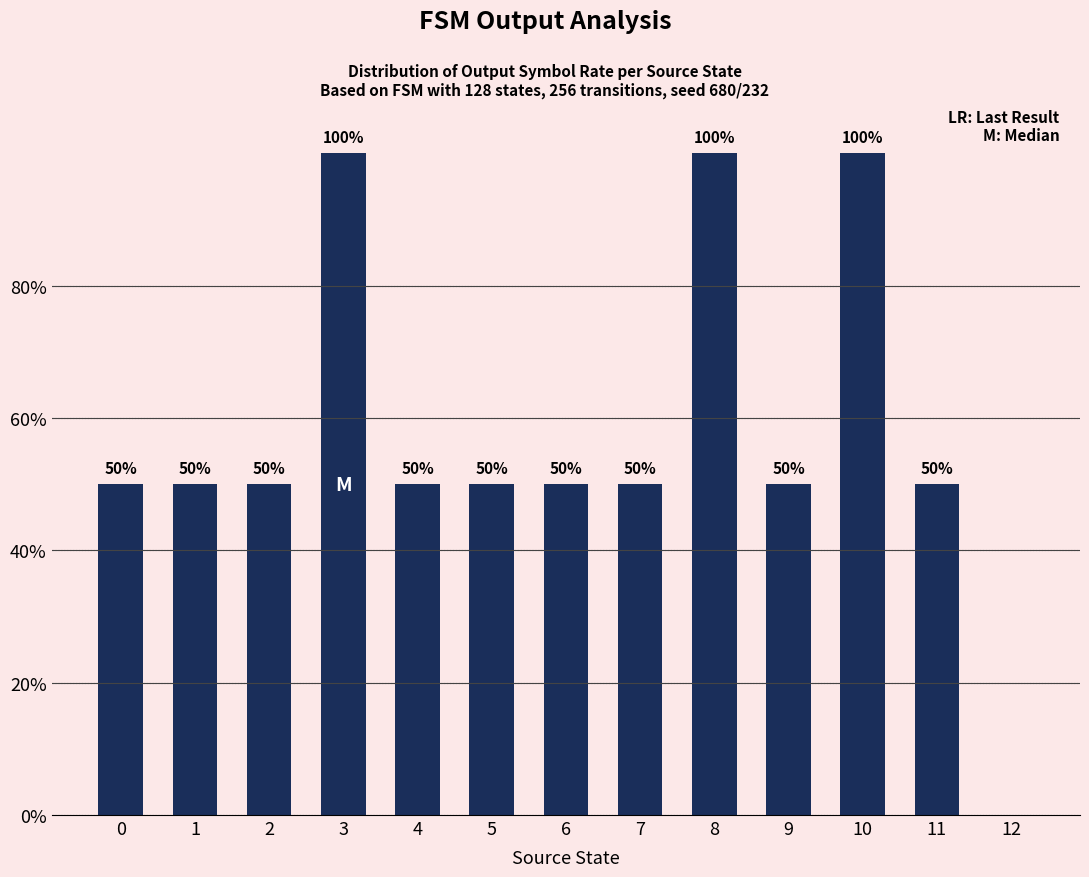

Between 11 and 3, which is larger?

3